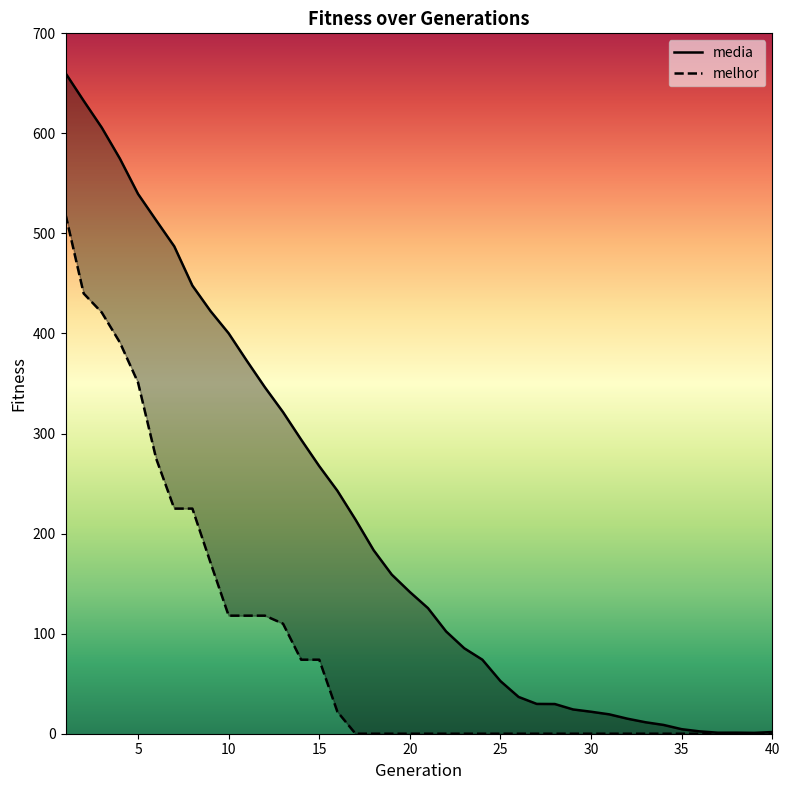

Between 2 and 19, which series saw the biggest shift?

media